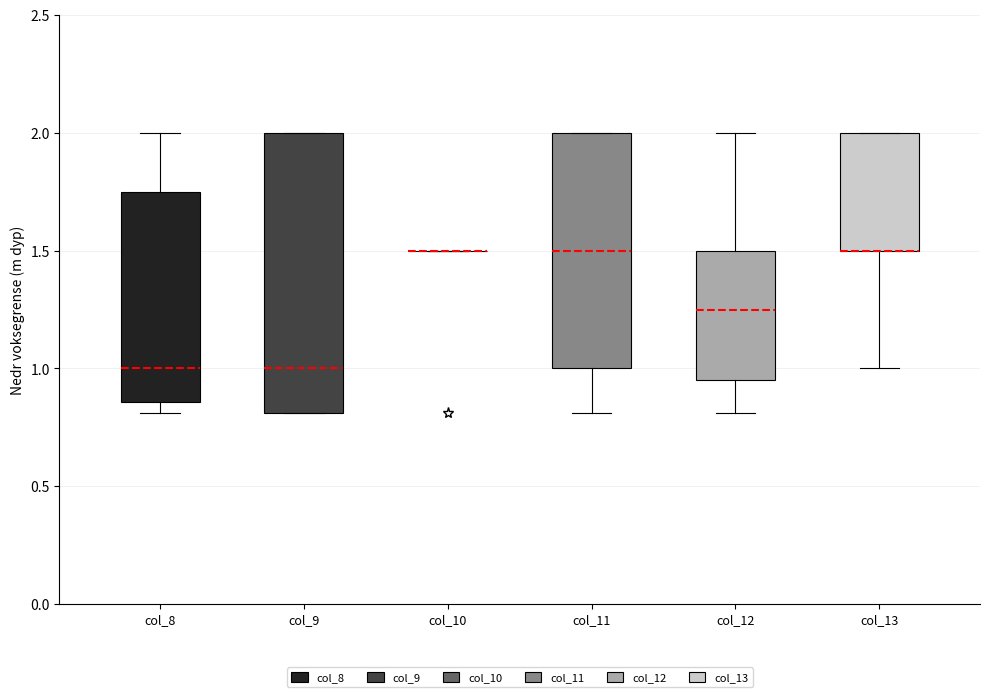

Reading left to right, transcribe this box plot: for each box, give where its median line is, the range the box spans, and where its two whiskers end, as read against the y-axis. The values are not printed on the chart, so give them approximately, as read against the axis.

col_8: median 1.00, box 0.85 to 1.75, whiskers 0.80 to 2.00
col_9: median 1.00, box 0.80 to 2.00, whiskers 0.80 to 2.00
col_10: box collapsed to a line at 1.50, whiskers 1.50 to 1.50
col_11: median 1.50, box 1.00 to 2.00, whiskers 0.80 to 2.00
col_12: median 1.25, box 0.95 to 1.50, whiskers 0.80 to 2.00
col_13: median 1.50 (drawn on the box's lower edge), box 1.50 to 2.00, whiskers 1.00 to 2.00